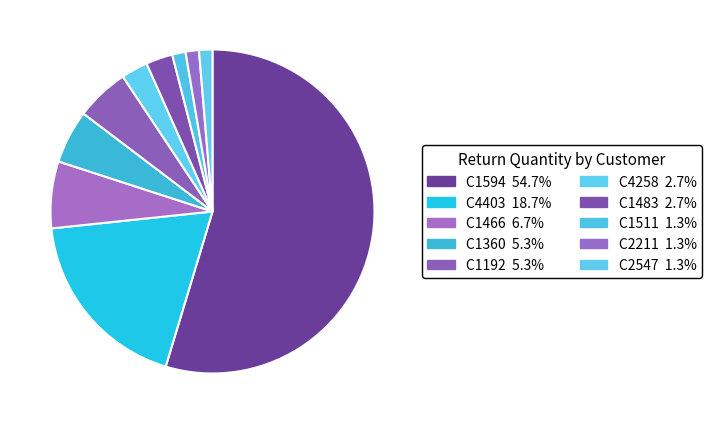

What is the largest slice in the pie chart?

C1594